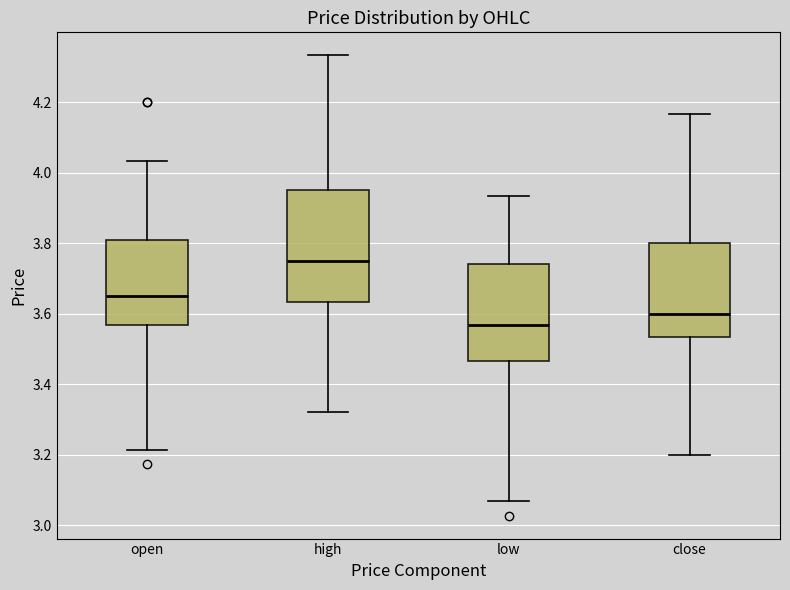

Where does the upper whisker of the box for high end on the y-axis? The values are not printed on the chart, so give them approximately, as read against the axis.

4.34